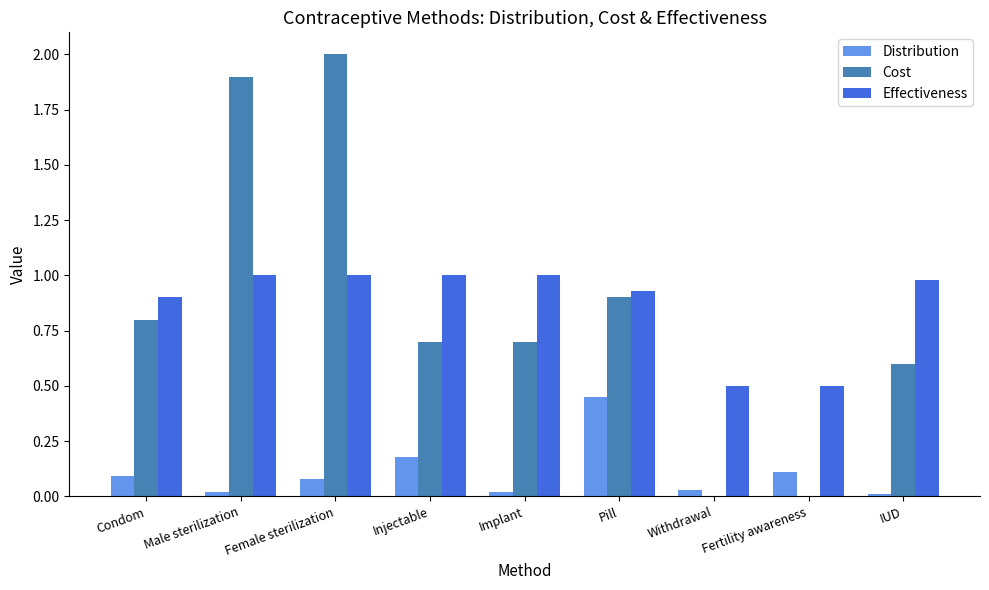

Which series changed the most between Injectable and Fertility awareness?

Cost